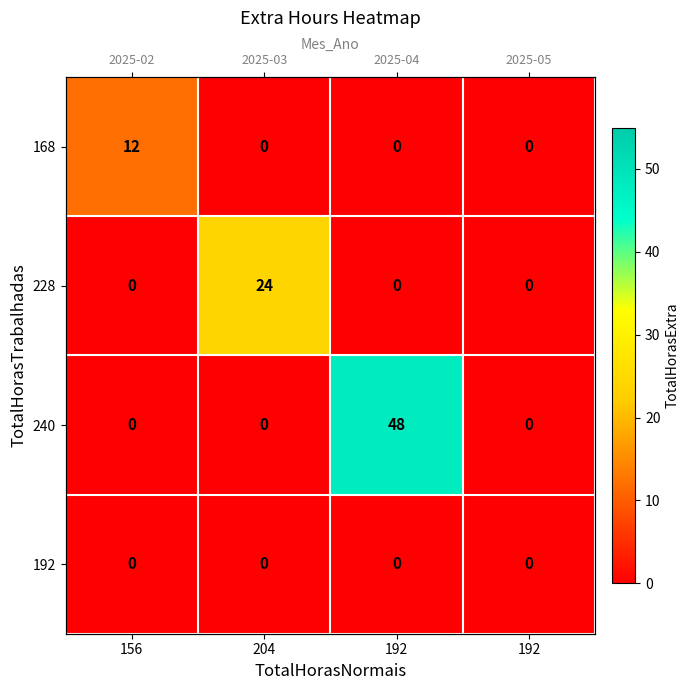

Rank the series by their average value, from highest to lowest.

240, 228, 168, 192